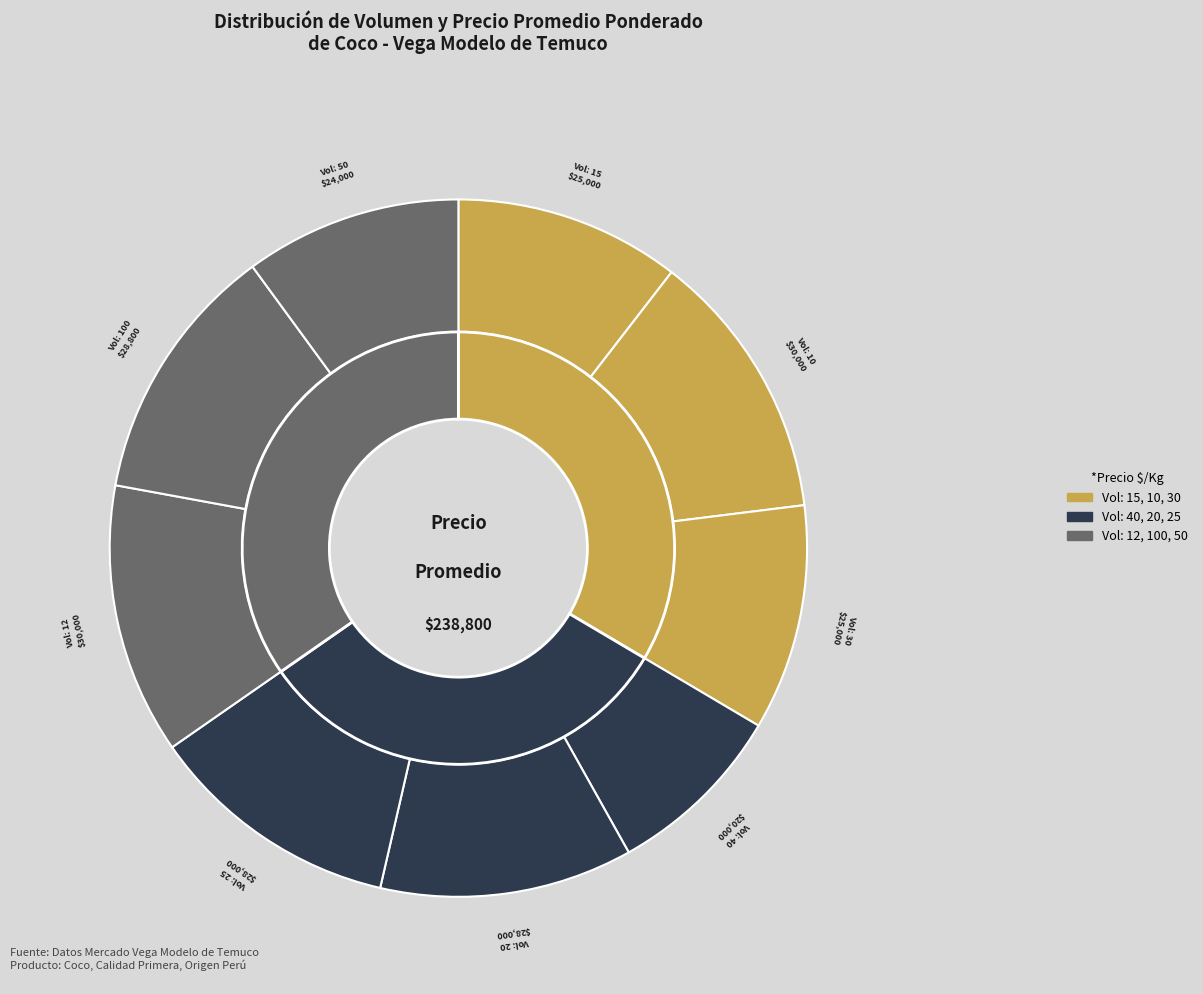

What percentage is NOT represented by 10?

87.4%